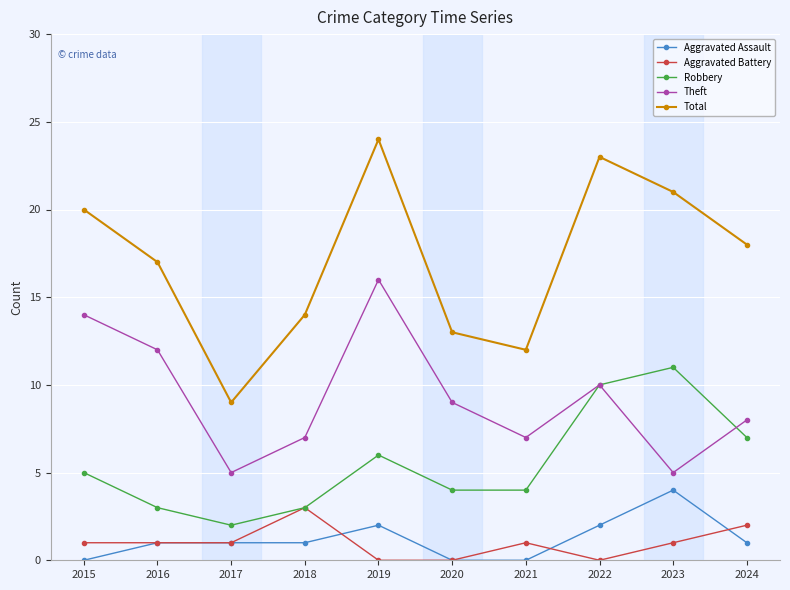

Is it true that Robbery equals 1 at 2016?

False